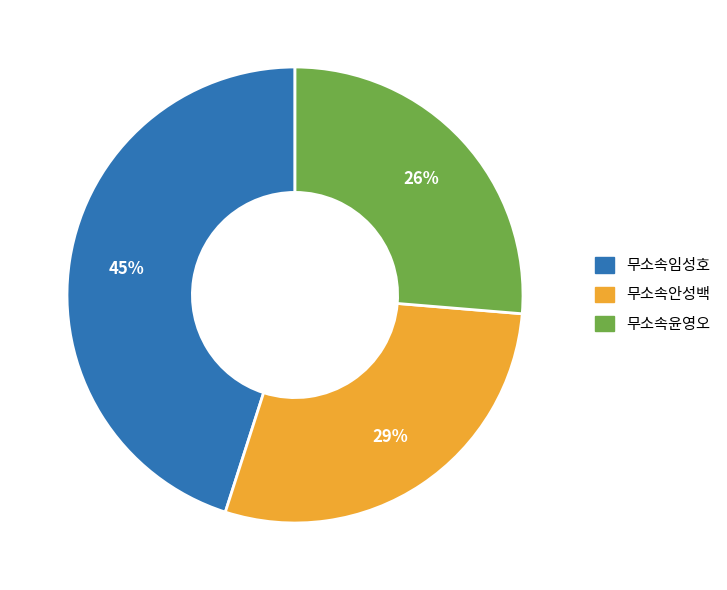

Combined, do 무소속안성백 and 무소속임성호 account for over 50%?

Yes